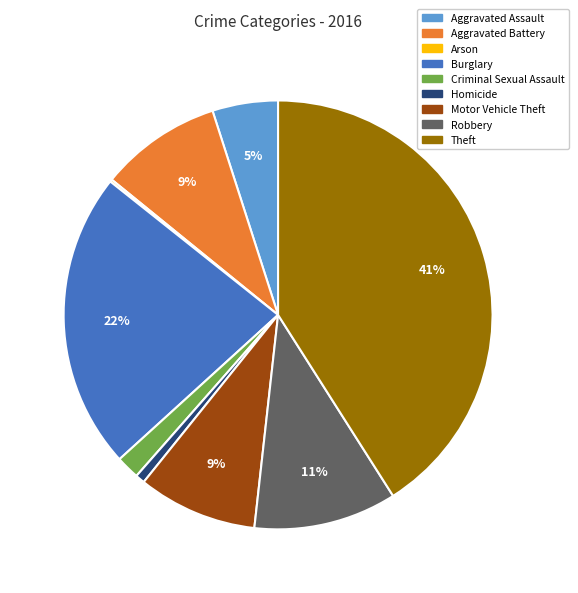

Is there any slice that represents more than half of the pie?

No